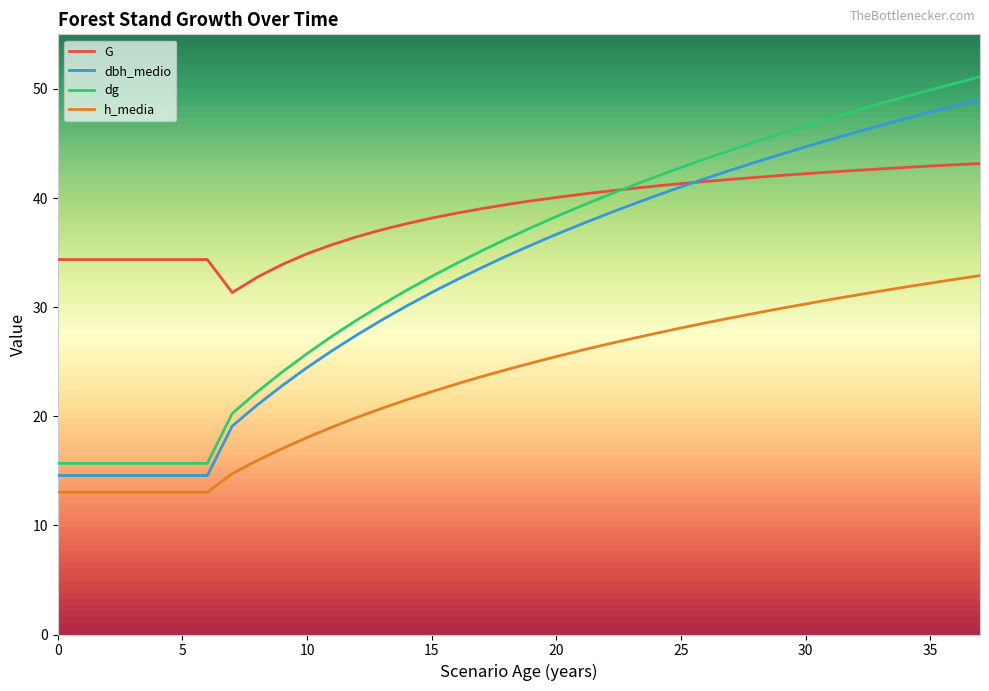

What is the minimum value for dbh_medio?

14.6